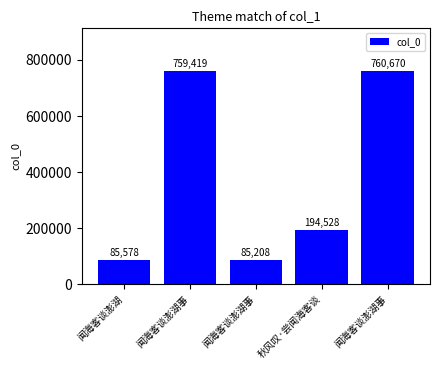

Reading right to left, what are all the values shown in this chart?

闻海客谈澎湖事=760670	秋风叹·尝闻海客谈=194528	闻海客谈澎湖事=85208	闻海客谈澎湖事=759419	闻海客谈澎湖=85578